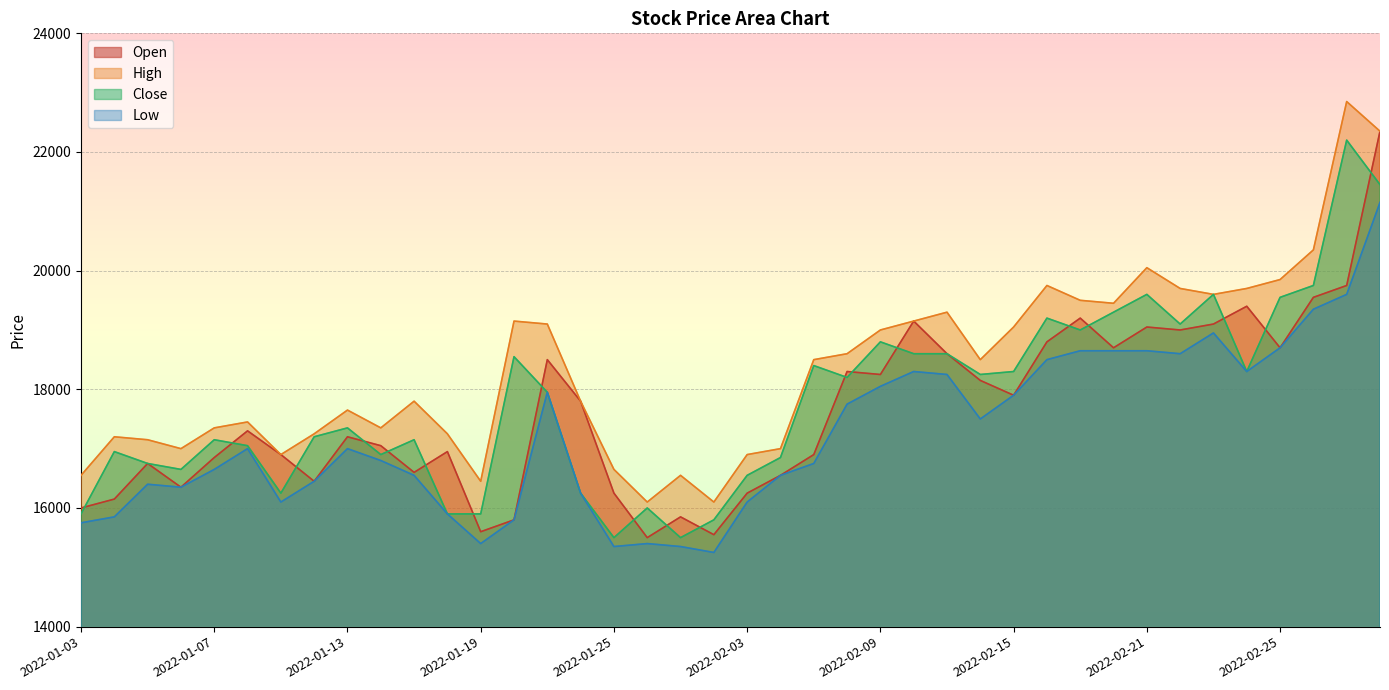

Which category has the lowest value across all series?

2022-01-28